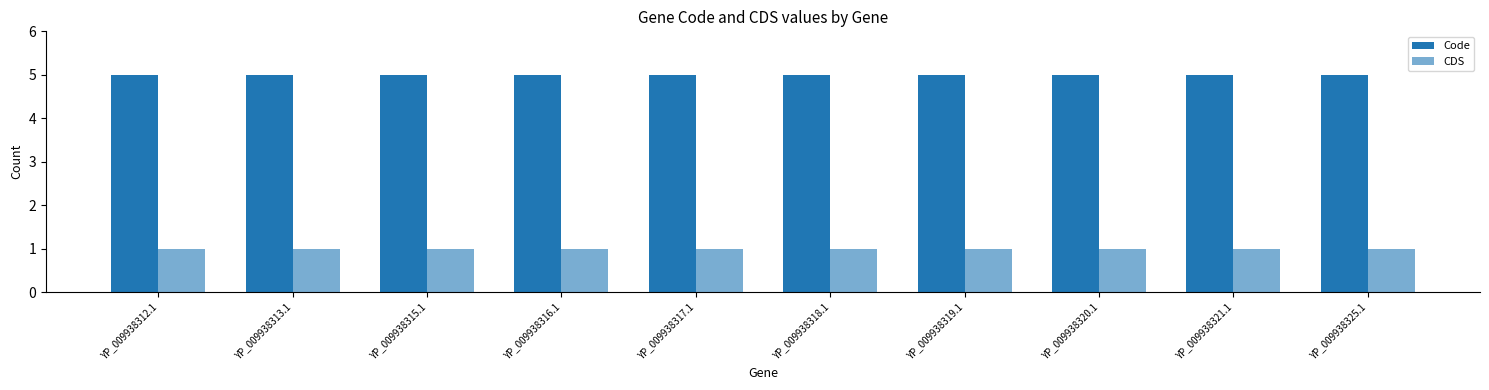

Which series has the largest total across all categories?

Code